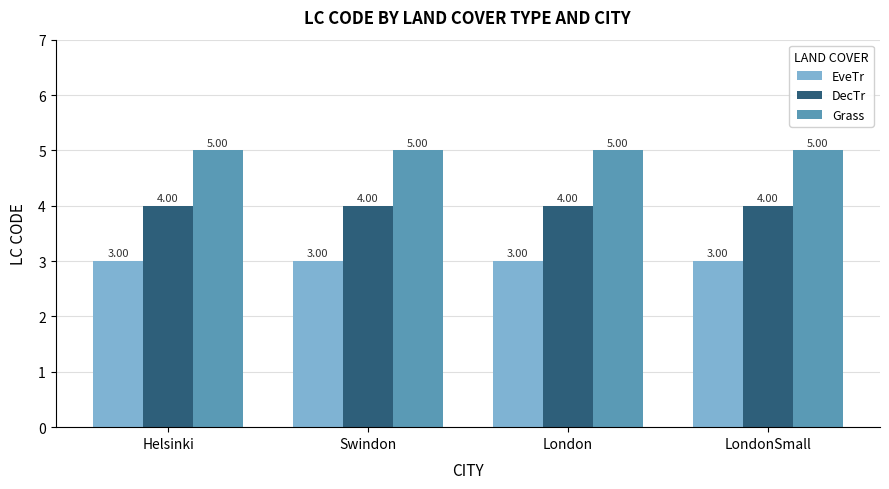

Rank the series by their average value, from highest to lowest.

Grass, DecTr, EveTr